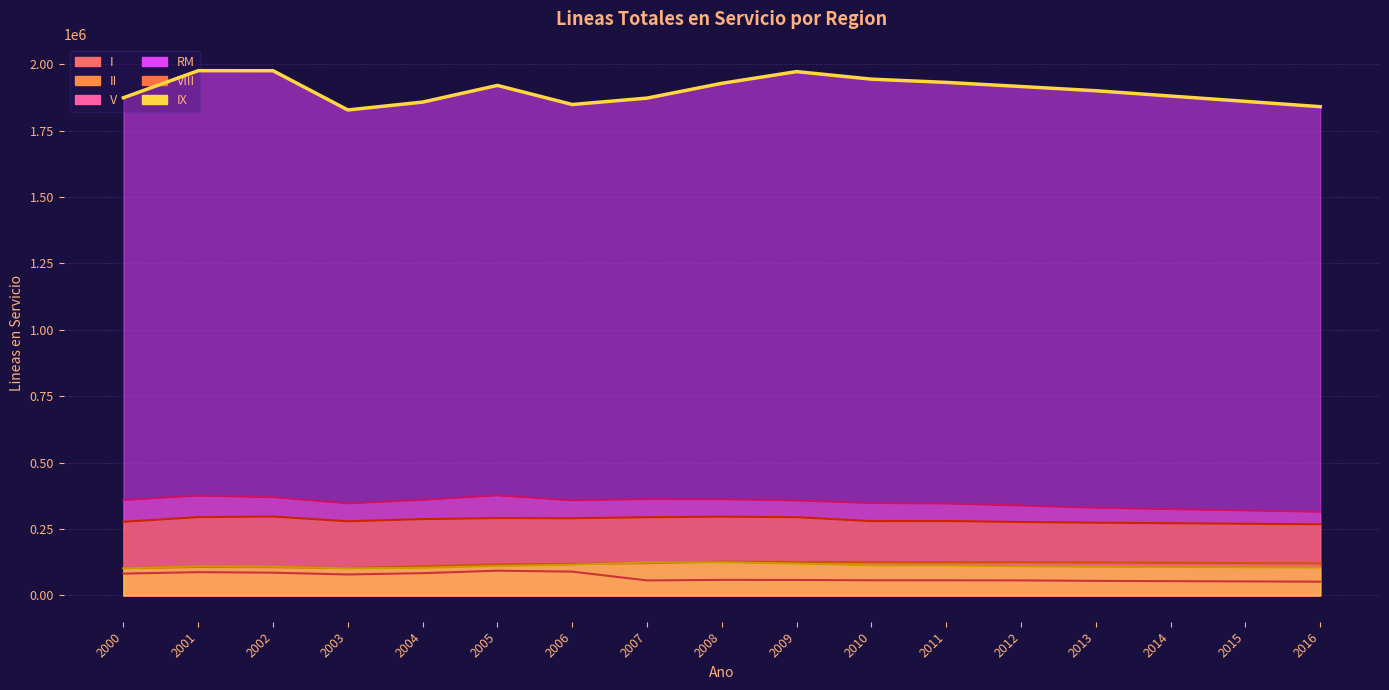

What is the sum of all IX values?

1884138